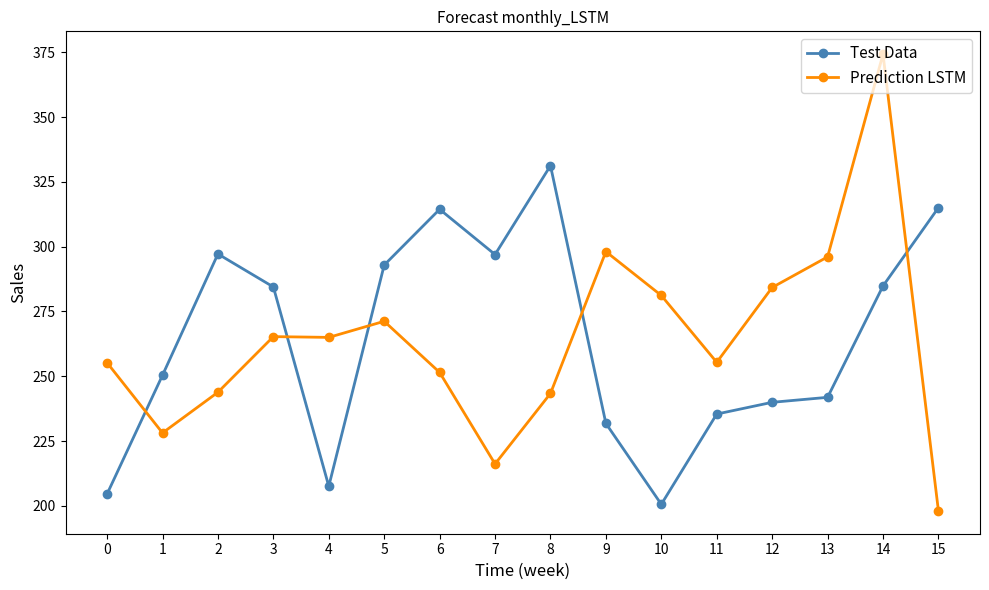

What is the value of the Test Data point at the 13th from the left?

240.0